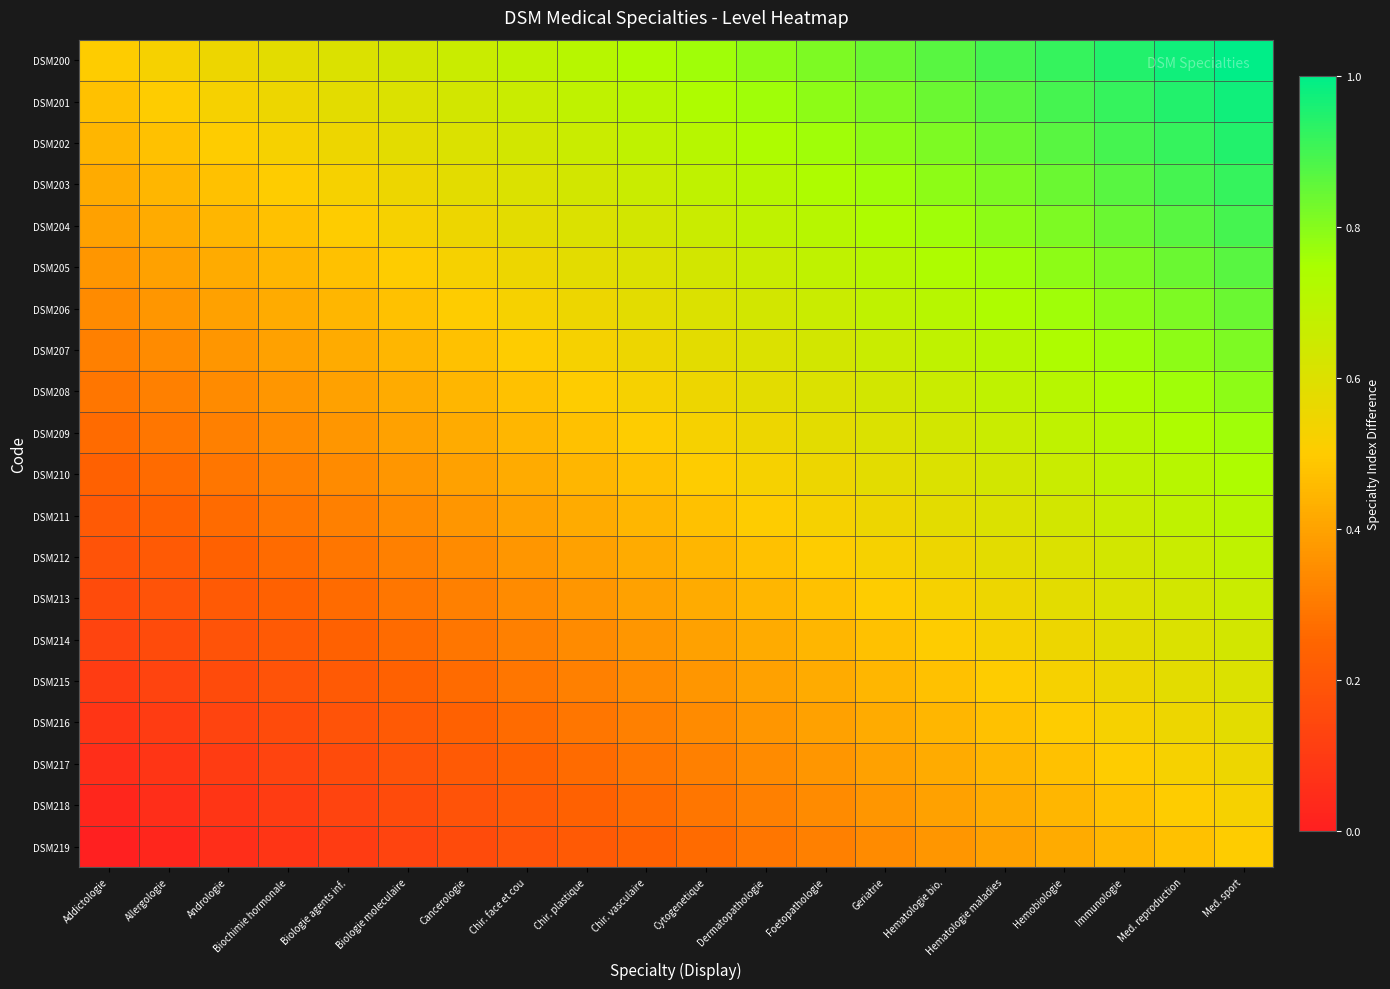

Reading right to left, what are all the values shown in this chart?

DSM200: Med. sport=1.0	Med. reproduction=1.0	Immunologie=0.9	Hemobiologie=0.9	Hematologie maladies=0.9	Hematologie bio.=0.9	Geriatrie=0.8	Foetopathologie=0.8	Dermatopathologie=0.8	Cytogenetique=0.8	Chir. vasculaire=0.7	Chir. plastique=0.7	Chir. face et cou=0.7	Cancerologie=0.7	Biologie moleculaire=0.6	Biologie agents inf.=0.6	Biochimie hormonale=0.6	Andrologie=0.6	Allergologie=0.5	Addictologie=0.5
DSM201: Med. sport=1.0	Med. reproduction=0.9	Immunologie=0.9	Hemobiologie=0.9	Hematologie maladies=0.9	Hematologie bio.=0.8	Geriatrie=0.8	Foetopathologie=0.8	Dermatopathologie=0.8	Cytogenetique=0.7	Chir. vasculaire=0.7	Chir. plastique=0.7	Chir. face et cou=0.7	Cancerologie=0.6	Biologie moleculaire=0.6	Biologie agents inf.=0.6	Biochimie hormonale=0.6	Andrologie=0.5	Allergologie=0.5	Addictologie=0.5
DSM202: Med. sport=0.9	Med. reproduction=0.9	Immunologie=0.9	Hemobiologie=0.9	Hematologie maladies=0.8	Hematologie bio.=0.8	Geriatrie=0.8	Foetopathologie=0.8	Dermatopathologie=0.7	Cytogenetique=0.7	Chir. vasculaire=0.7	Chir. plastique=0.7	Chir. face et cou=0.6	Cancerologie=0.6	Biologie moleculaire=0.6	Biologie agents inf.=0.6	Biochimie hormonale=0.5	Andrologie=0.5	Allergologie=0.5	Addictologie=0.4
DSM203: Med. sport=0.9	Med. reproduction=0.9	Immunologie=0.9	Hemobiologie=0.8	Hematologie maladies=0.8	Hematologie bio.=0.8	Geriatrie=0.8	Foetopathologie=0.7	Dermatopathologie=0.7	Cytogenetique=0.7	Chir. vasculaire=0.7	Chir. plastique=0.6	Chir. face et cou=0.6	Cancerologie=0.6	Biologie moleculaire=0.6	Biologie agents inf.=0.5	Biochimie hormonale=0.5	Andrologie=0.5	Allergologie=0.4	Addictologie=0.4
DSM204: Med. sport=0.9	Med. reproduction=0.9	Immunologie=0.8	Hemobiologie=0.8	Hematologie maladies=0.8	Hematologie bio.=0.8	Geriatrie=0.7	Foetopathologie=0.7	Dermatopathologie=0.7	Cytogenetique=0.7	Chir. vasculaire=0.6	Chir. plastique=0.6	Chir. face et cou=0.6	Cancerologie=0.6	Biologie moleculaire=0.5	Biologie agents inf.=0.5	Biochimie hormonale=0.5	Andrologie=0.4	Allergologie=0.4	Addictologie=0.4
DSM205: Med. sport=0.9	Med. reproduction=0.8	Immunologie=0.8	Hemobiologie=0.8	Hematologie maladies=0.8	Hematologie bio.=0.7	Geriatrie=0.7	Foetopathologie=0.7	Dermatopathologie=0.7	Cytogenetique=0.6	Chir. vasculaire=0.6	Chir. plastique=0.6	Chir. face et cou=0.6	Cancerologie=0.5	Biologie moleculaire=0.5	Biologie agents inf.=0.5	Biochimie hormonale=0.4	Andrologie=0.4	Allergologie=0.4	Addictologie=0.4
DSM206: Med. sport=0.8	Med. reproduction=0.8	Immunologie=0.8	Hemobiologie=0.8	Hematologie maladies=0.7	Hematologie bio.=0.7	Geriatrie=0.7	Foetopathologie=0.7	Dermatopathologie=0.6	Cytogenetique=0.6	Chir. vasculaire=0.6	Chir. plastique=0.6	Chir. face et cou=0.5	Cancerologie=0.5	Biologie moleculaire=0.5	Biologie agents inf.=0.4	Biochimie hormonale=0.4	Andrologie=0.4	Allergologie=0.4	Addictologie=0.3
DSM207: Med. sport=0.8	Med. reproduction=0.8	Immunologie=0.8	Hemobiologie=0.7	Hematologie maladies=0.7	Hematologie bio.=0.7	Geriatrie=0.7	Foetopathologie=0.6	Dermatopathologie=0.6	Cytogenetique=0.6	Chir. vasculaire=0.6	Chir. plastique=0.5	Chir. face et cou=0.5	Cancerologie=0.5	Biologie moleculaire=0.4	Biologie agents inf.=0.4	Biochimie hormonale=0.4	Andrologie=0.4	Allergologie=0.3	Addictologie=0.3
DSM208: Med. sport=0.8	Med. reproduction=0.8	Immunologie=0.7	Hemobiologie=0.7	Hematologie maladies=0.7	Hematologie bio.=0.7	Geriatrie=0.6	Foetopathologie=0.6	Dermatopathologie=0.6	Cytogenetique=0.6	Chir. vasculaire=0.5	Chir. plastique=0.5	Chir. face et cou=0.5	Cancerologie=0.4	Biologie moleculaire=0.4	Biologie agents inf.=0.4	Biochimie hormonale=0.4	Andrologie=0.3	Allergologie=0.3	Addictologie=0.3
DSM209: Med. sport=0.8	Med. reproduction=0.7	Immunologie=0.7	Hemobiologie=0.7	Hematologie maladies=0.7	Hematologie bio.=0.6	Geriatrie=0.6	Foetopathologie=0.6	Dermatopathologie=0.6	Cytogenetique=0.5	Chir. vasculaire=0.5	Chir. plastique=0.5	Chir. face et cou=0.4	Cancerologie=0.4	Biologie moleculaire=0.4	Biologie agents inf.=0.4	Biochimie hormonale=0.3	Andrologie=0.3	Allergologie=0.3	Addictologie=0.3
DSM210: Med. sport=0.7	Med. reproduction=0.7	Immunologie=0.7	Hemobiologie=0.7	Hematologie maladies=0.6	Hematologie bio.=0.6	Geriatrie=0.6	Foetopathologie=0.6	Dermatopathologie=0.5	Cytogenetique=0.5	Chir. vasculaire=0.5	Chir. plastique=0.4	Chir. face et cou=0.4	Cancerologie=0.4	Biologie moleculaire=0.4	Biologie agents inf.=0.3	Biochimie hormonale=0.3	Andrologie=0.3	Allergologie=0.3	Addictologie=0.2
DSM211: Med. sport=0.7	Med. reproduction=0.7	Immunologie=0.7	Hemobiologie=0.6	Hematologie maladies=0.6	Hematologie bio.=0.6	Geriatrie=0.6	Foetopathologie=0.5	Dermatopathologie=0.5	Cytogenetique=0.5	Chir. vasculaire=0.4	Chir. plastique=0.4	Chir. face et cou=0.4	Cancerologie=0.4	Biologie moleculaire=0.3	Biologie agents inf.=0.3	Biochimie hormonale=0.3	Andrologie=0.3	Allergologie=0.2	Addictologie=0.2
DSM212: Med. sport=0.7	Med. reproduction=0.7	Immunologie=0.6	Hemobiologie=0.6	Hematologie maladies=0.6	Hematologie bio.=0.6	Geriatrie=0.5	Foetopathologie=0.5	Dermatopathologie=0.5	Cytogenetique=0.4	Chir. vasculaire=0.4	Chir. plastique=0.4	Chir. face et cou=0.4	Cancerologie=0.3	Biologie moleculaire=0.3	Biologie agents inf.=0.3	Biochimie hormonale=0.3	Andrologie=0.2	Allergologie=0.2	Addictologie=0.2
DSM213: Med. sport=0.7	Med. reproduction=0.6	Immunologie=0.6	Hemobiologie=0.6	Hematologie maladies=0.6	Hematologie bio.=0.5	Geriatrie=0.5	Foetopathologie=0.5	Dermatopathologie=0.4	Cytogenetique=0.4	Chir. vasculaire=0.4	Chir. plastique=0.4	Chir. face et cou=0.3	Cancerologie=0.3	Biologie moleculaire=0.3	Biologie agents inf.=0.3	Biochimie hormonale=0.2	Andrologie=0.2	Allergologie=0.2	Addictologie=0.2
DSM214: Med. sport=0.6	Med. reproduction=0.6	Immunologie=0.6	Hemobiologie=0.6	Hematologie maladies=0.5	Hematologie bio.=0.5	Geriatrie=0.5	Foetopathologie=0.4	Dermatopathologie=0.4	Cytogenetique=0.4	Chir. vasculaire=0.4	Chir. plastique=0.3	Chir. face et cou=0.3	Cancerologie=0.3	Biologie moleculaire=0.3	Biologie agents inf.=0.2	Biochimie hormonale=0.2	Andrologie=0.2	Allergologie=0.2	Addictologie=0.1
DSM215: Med. sport=0.6	Med. reproduction=0.6	Immunologie=0.6	Hemobiologie=0.5	Hematologie maladies=0.5	Hematologie bio.=0.5	Geriatrie=0.4	Foetopathologie=0.4	Dermatopathologie=0.4	Cytogenetique=0.4	Chir. vasculaire=0.3	Chir. plastique=0.3	Chir. face et cou=0.3	Cancerologie=0.3	Biologie moleculaire=0.2	Biologie agents inf.=0.2	Biochimie hormonale=0.2	Andrologie=0.2	Allergologie=0.1	Addictologie=0.1
DSM216: Med. sport=0.6	Med. reproduction=0.6	Immunologie=0.5	Hemobiologie=0.5	Hematologie maladies=0.5	Hematologie bio.=0.4	Geriatrie=0.4	Foetopathologie=0.4	Dermatopathologie=0.4	Cytogenetique=0.3	Chir. vasculaire=0.3	Chir. plastique=0.3	Chir. face et cou=0.3	Cancerologie=0.2	Biologie moleculaire=0.2	Biologie agents inf.=0.2	Biochimie hormonale=0.2	Andrologie=0.1	Allergologie=0.1	Addictologie=0.1
DSM217: Med. sport=0.6	Med. reproduction=0.5	Immunologie=0.5	Hemobiologie=0.5	Hematologie maladies=0.4	Hematologie bio.=0.4	Geriatrie=0.4	Foetopathologie=0.4	Dermatopathologie=0.3	Cytogenetique=0.3	Chir. vasculaire=0.3	Chir. plastique=0.3	Chir. face et cou=0.2	Cancerologie=0.2	Biologie moleculaire=0.2	Biologie agents inf.=0.2	Biochimie hormonale=0.1	Andrologie=0.1	Allergologie=0.1	Addictologie=0.1
DSM218: Med. sport=0.5	Med. reproduction=0.5	Immunologie=0.5	Hemobiologie=0.4	Hematologie maladies=0.4	Hematologie bio.=0.4	Geriatrie=0.4	Foetopathologie=0.3	Dermatopathologie=0.3	Cytogenetique=0.3	Chir. vasculaire=0.3	Chir. plastique=0.2	Chir. face et cou=0.2	Cancerologie=0.2	Biologie moleculaire=0.2	Biologie agents inf.=0.1	Biochimie hormonale=0.1	Andrologie=0.1	Allergologie=0.1	Addictologie=0.0
DSM219: Med. sport=0.5	Med. reproduction=0.5	Immunologie=0.4	Hemobiologie=0.4	Hematologie maladies=0.4	Hematologie bio.=0.4	Geriatrie=0.3	Foetopathologie=0.3	Dermatopathologie=0.3	Cytogenetique=0.3	Chir. vasculaire=0.2	Chir. plastique=0.2	Chir. face et cou=0.2	Cancerologie=0.2	Biologie moleculaire=0.1	Biologie agents inf.=0.1	Biochimie hormonale=0.1	Andrologie=0.1	Allergologie=0.0	Addictologie=0.0